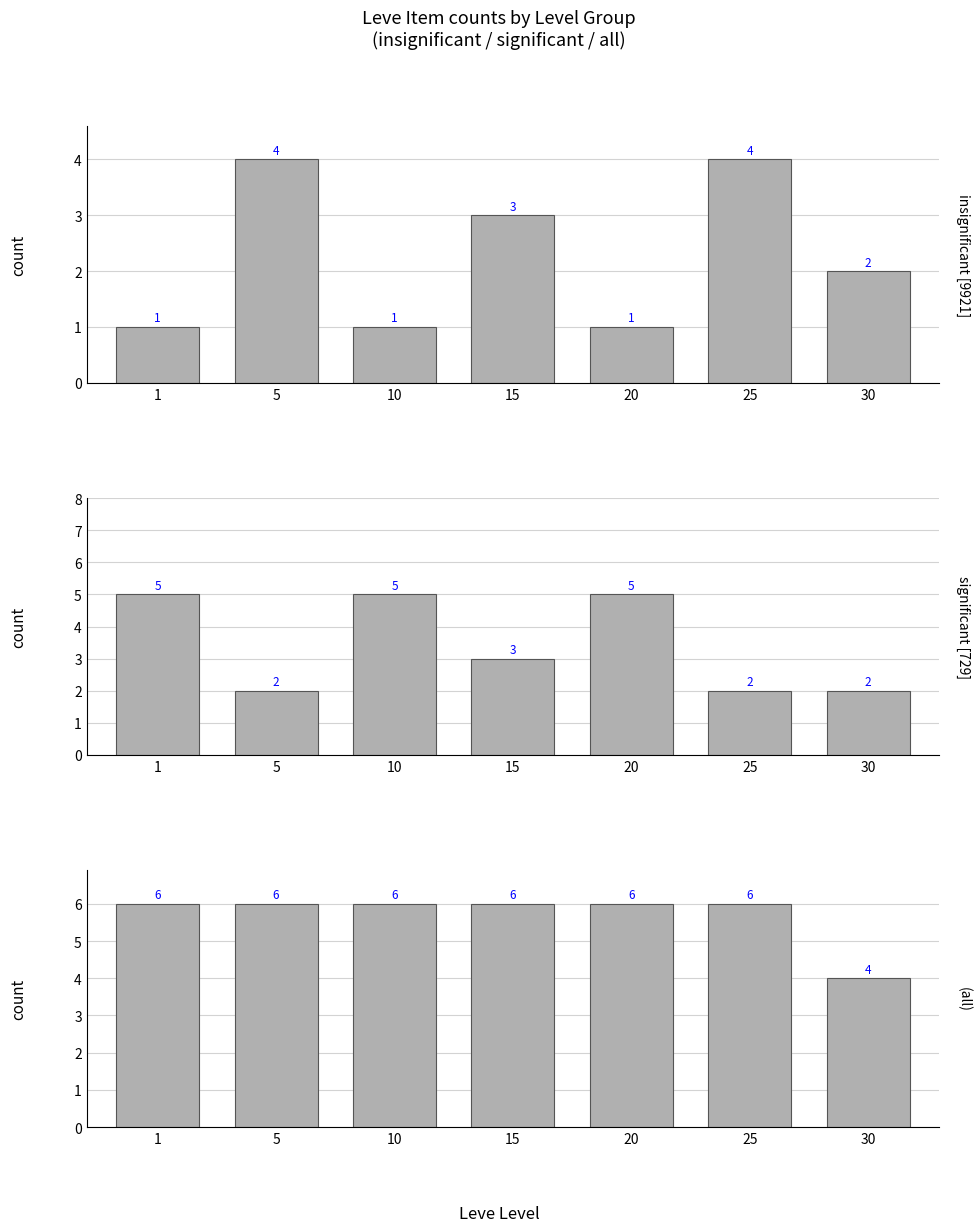

True or false: significant [729] has a value of 5 at 1.

True